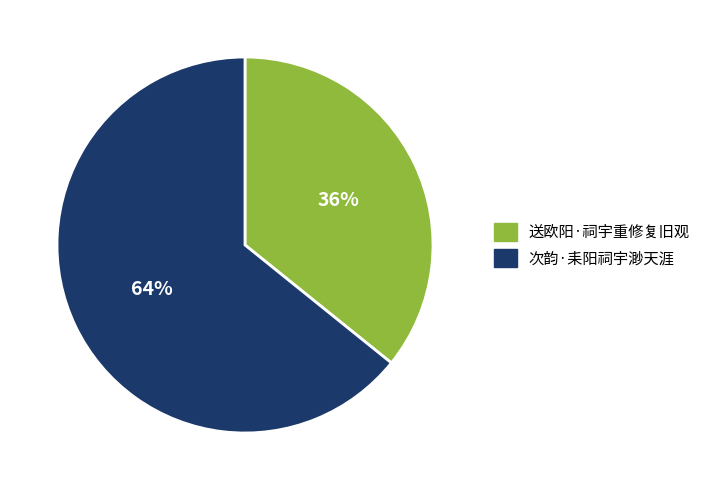

To the nearest percent, what is the difference between the 送欧阳·祠宇重修复旧观 and 次韵·耒阳祠宇渺天涯 slice percentages?

28%